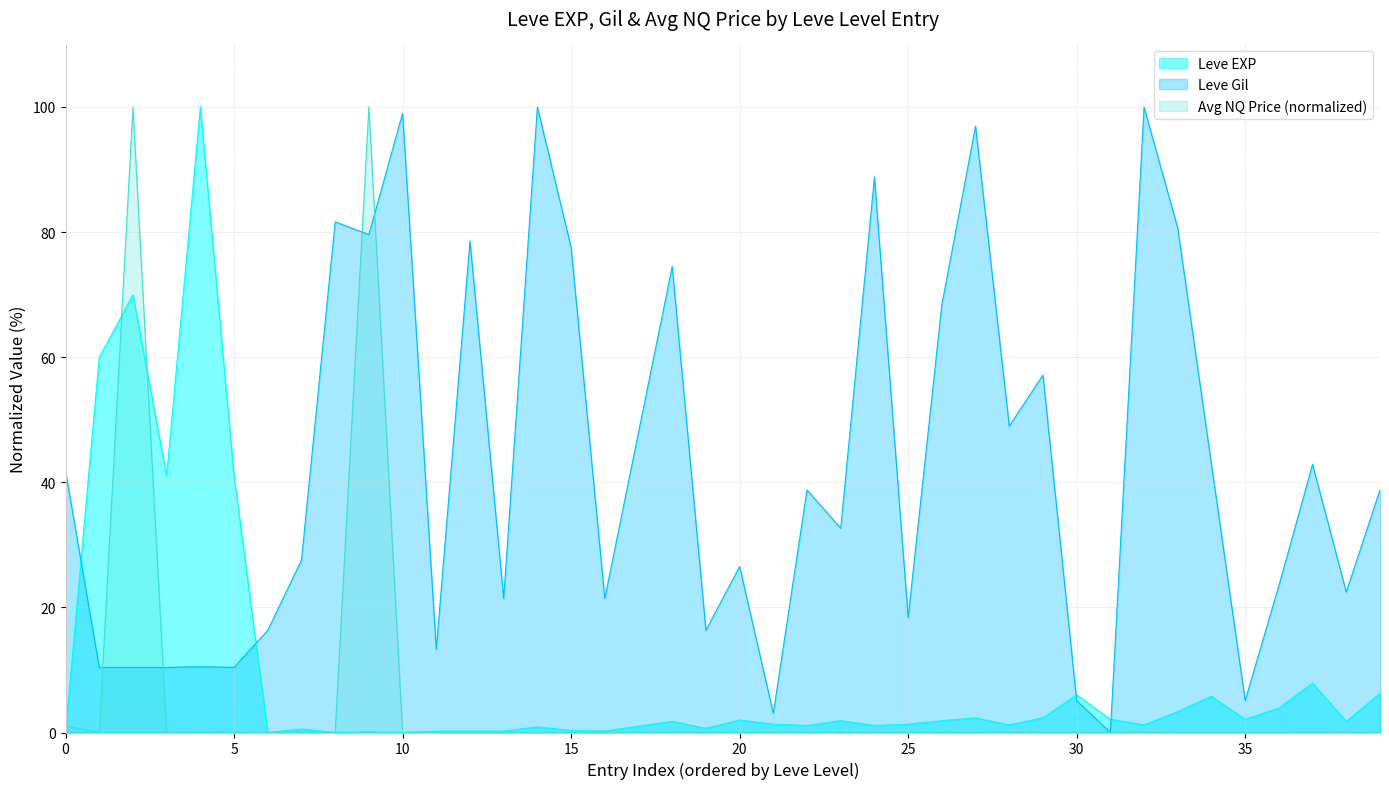

The Avg NQ Price (normalized) series shows -66.9 at 20. True or false?

False